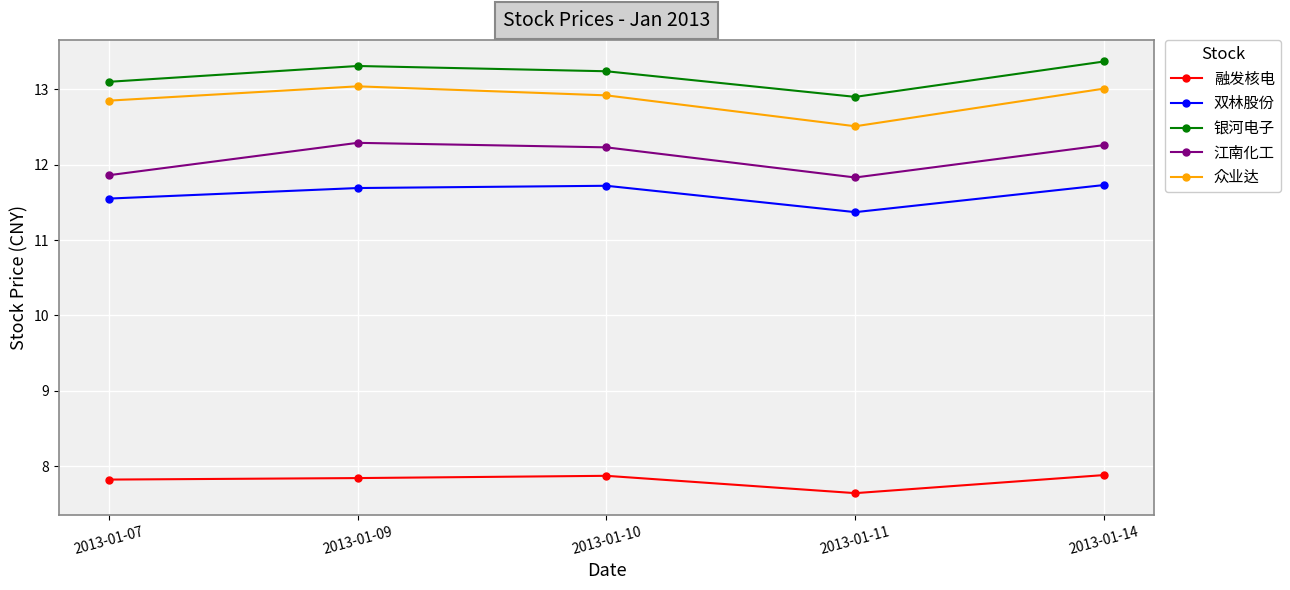

Which series has the largest total across all categories?

银河电子